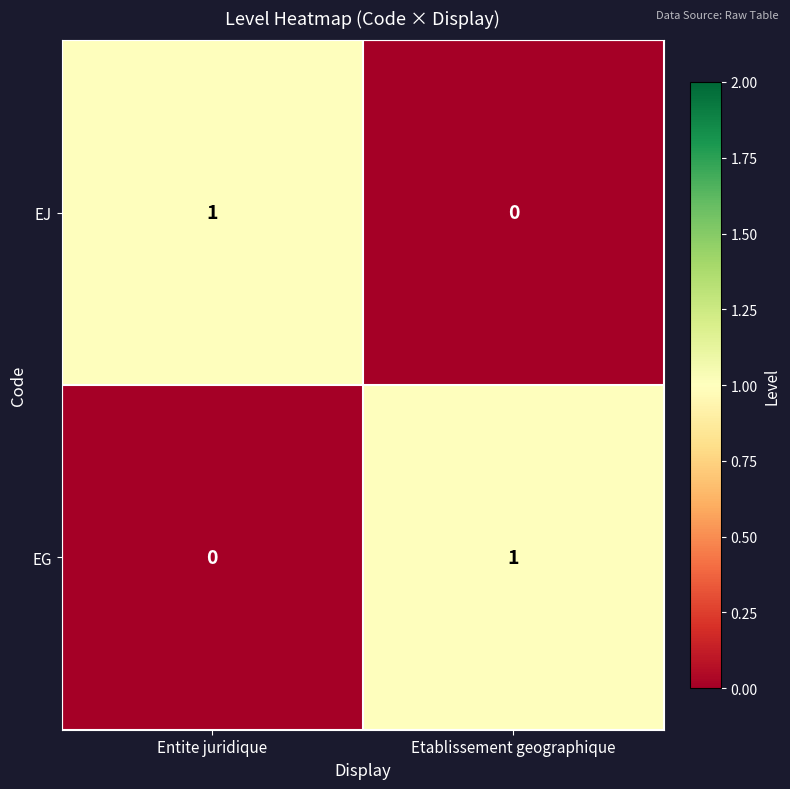

Which category has the lowest value in the EJ series?

Etablissement geographique